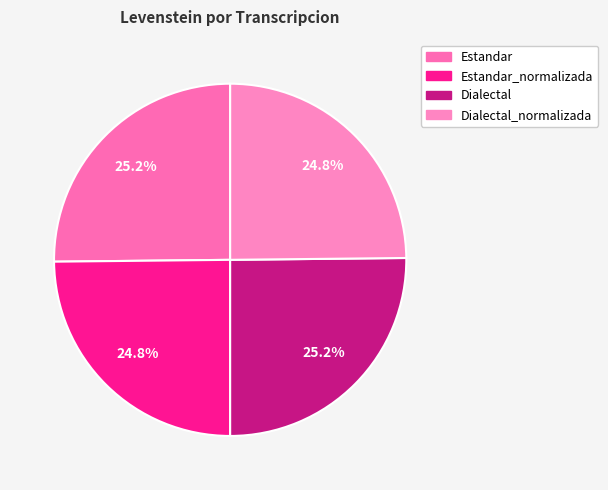

Rank the categories by value from lowest to highest.

Estandar_normalizada, Dialectal_normalizada, Estandar, Dialectal